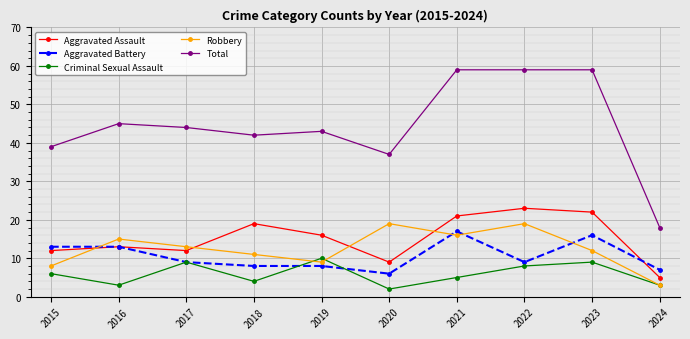

How many distinct data groups are displayed?

5